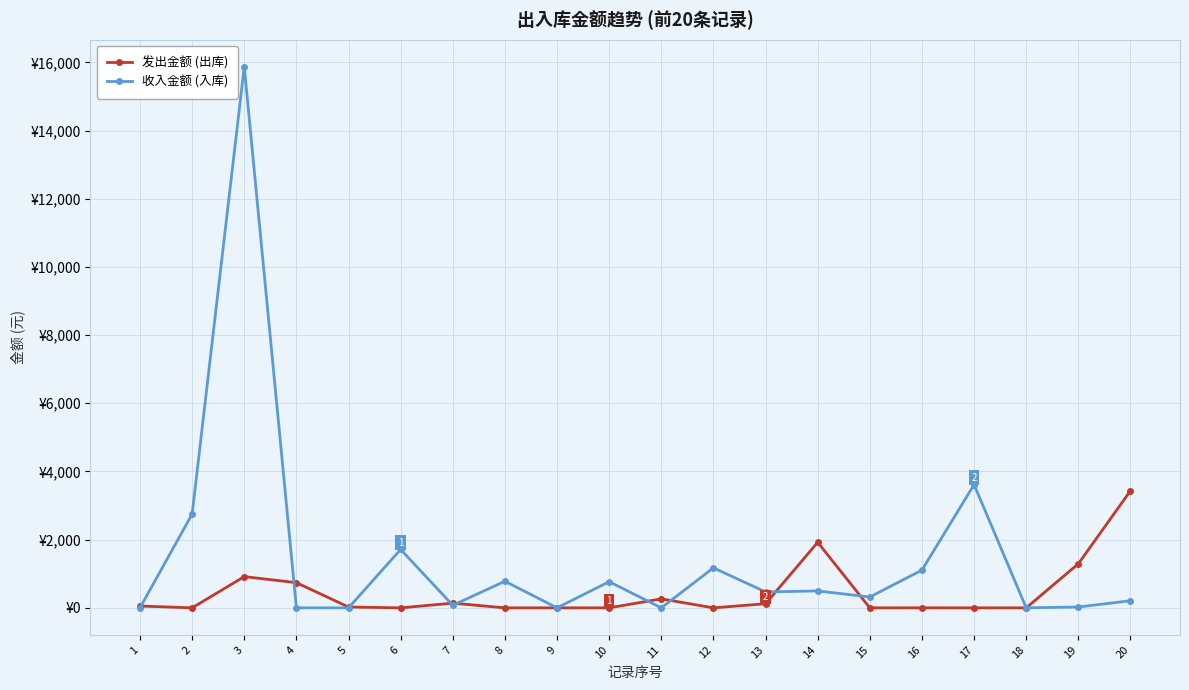

List the series in order of their overall mean, lowest first.

发出金额 (出库), 收入金额 (入库)